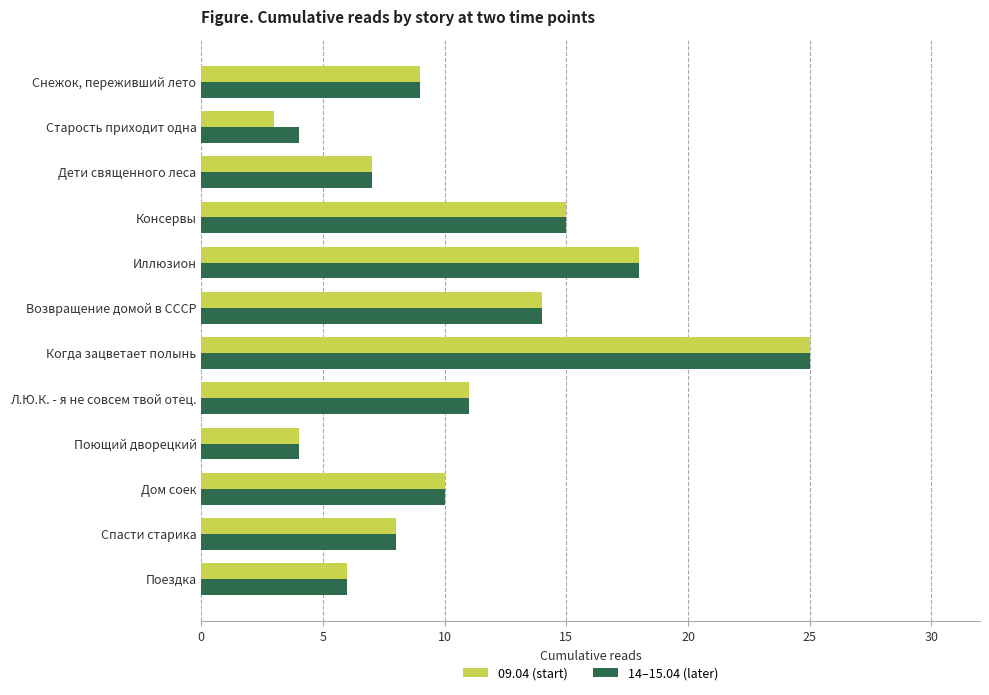

Rank the categories by 09.04 (start) value from lowest to highest.

Старость приходит одна, Поющий дворецкий, Поездка, Дети священного леса, Спасти старика, Снежок, переживший лето, Дом соек, Л.Ю.К. - я не совсем твой отец., Возвращение домой в СССР, Консервы, Иллюзион, Когда зацветает полынь